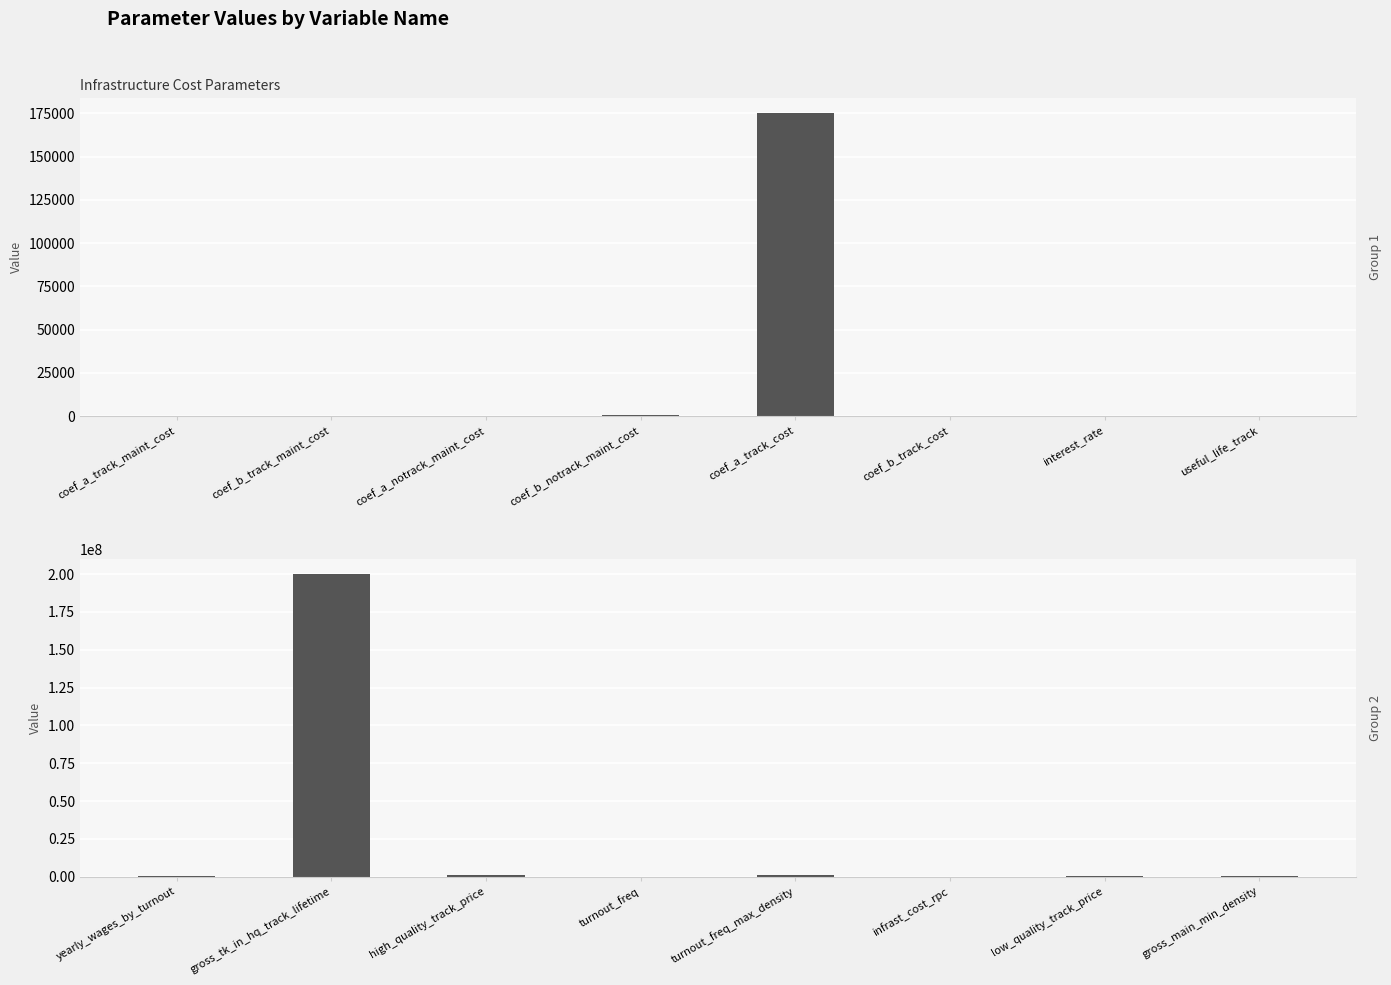

What is the label of the 6th bar from the left?

infrast_cost_rpc